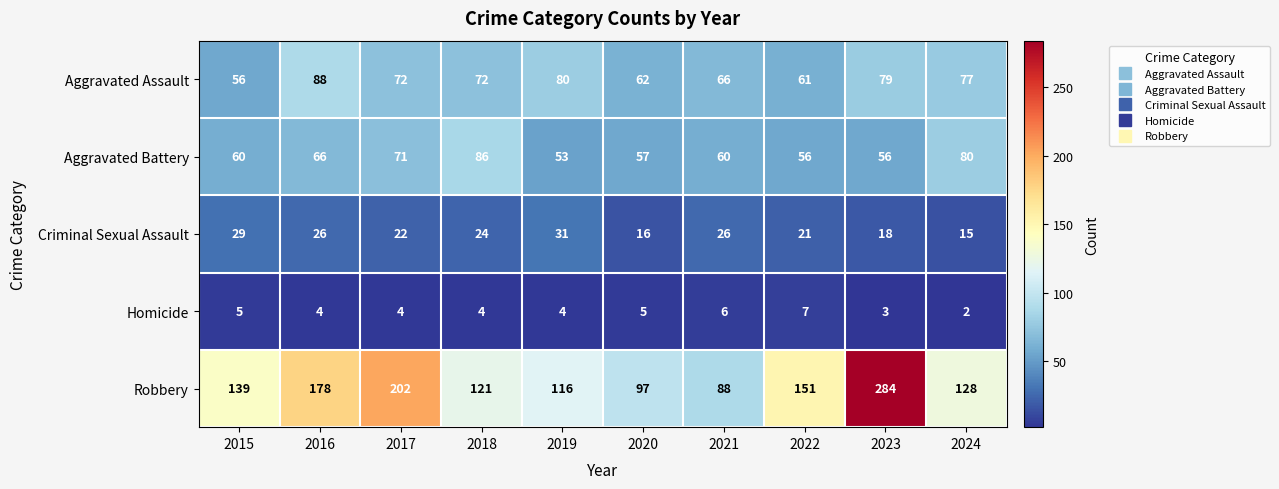

Is it true that Criminal Sexual Assault equals 18 at 2023?

True